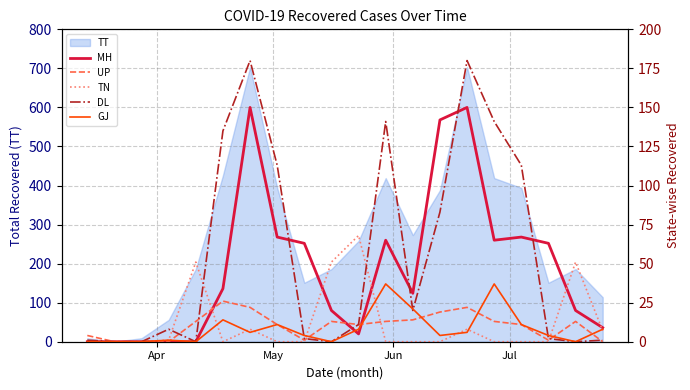

What is the maximum value for TT?

703